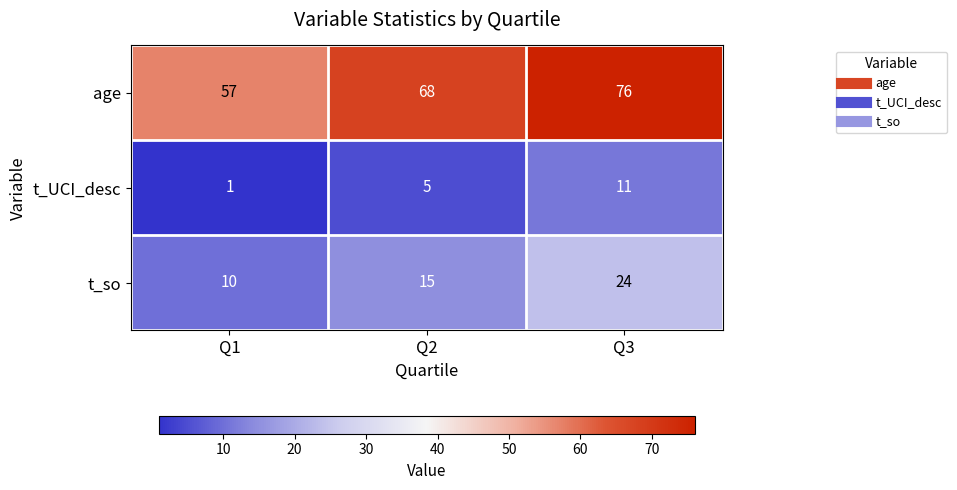

Is it true that age equals 57 at Q1?

True